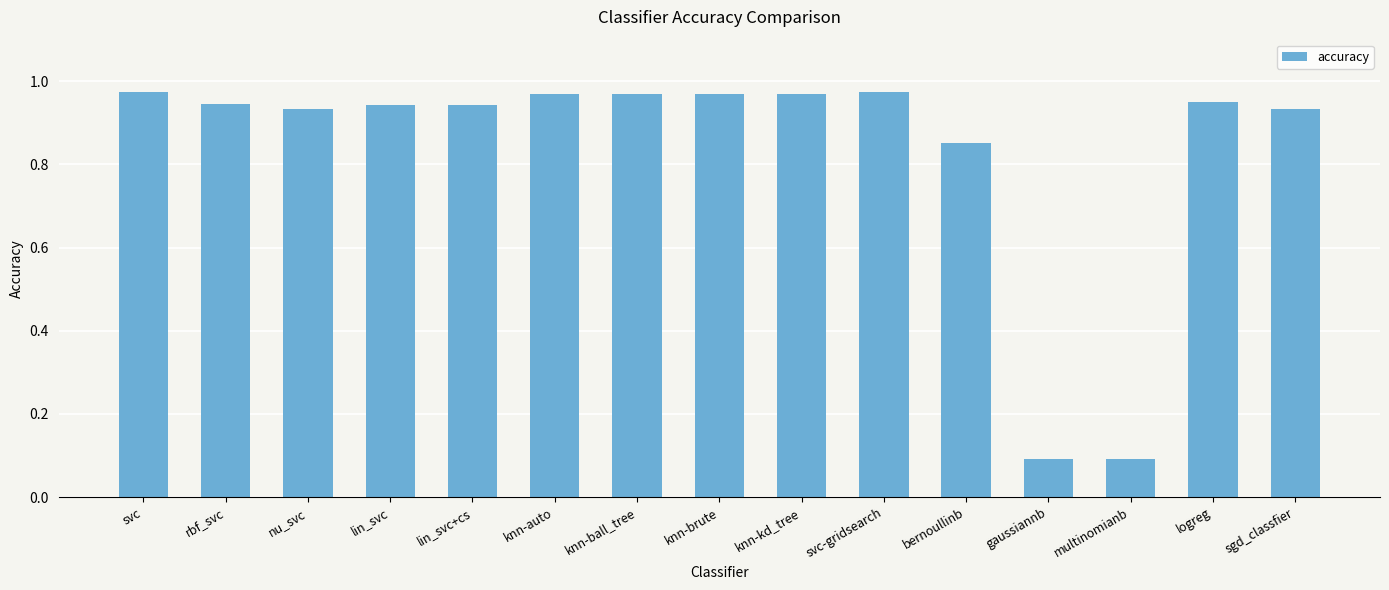

Is it true that the value at gaussiannb is 0.1?

True